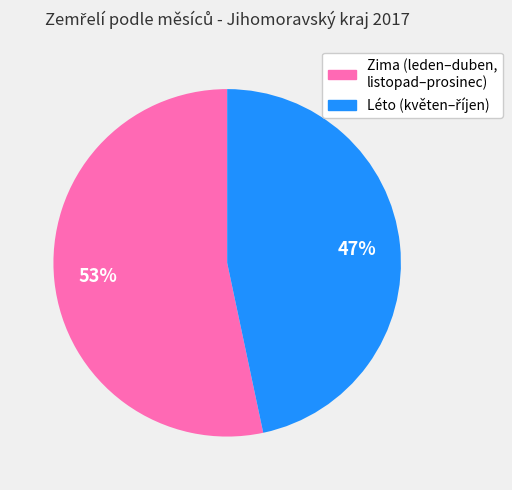

To the nearest percent, what is the average slice percentage?

50%